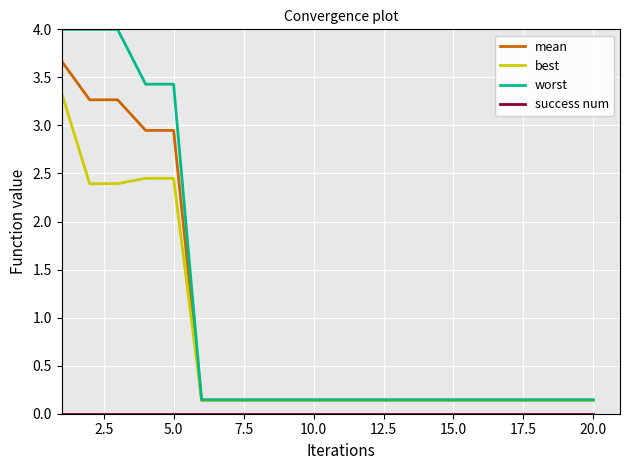

Which series has the widest spread of values?

worst